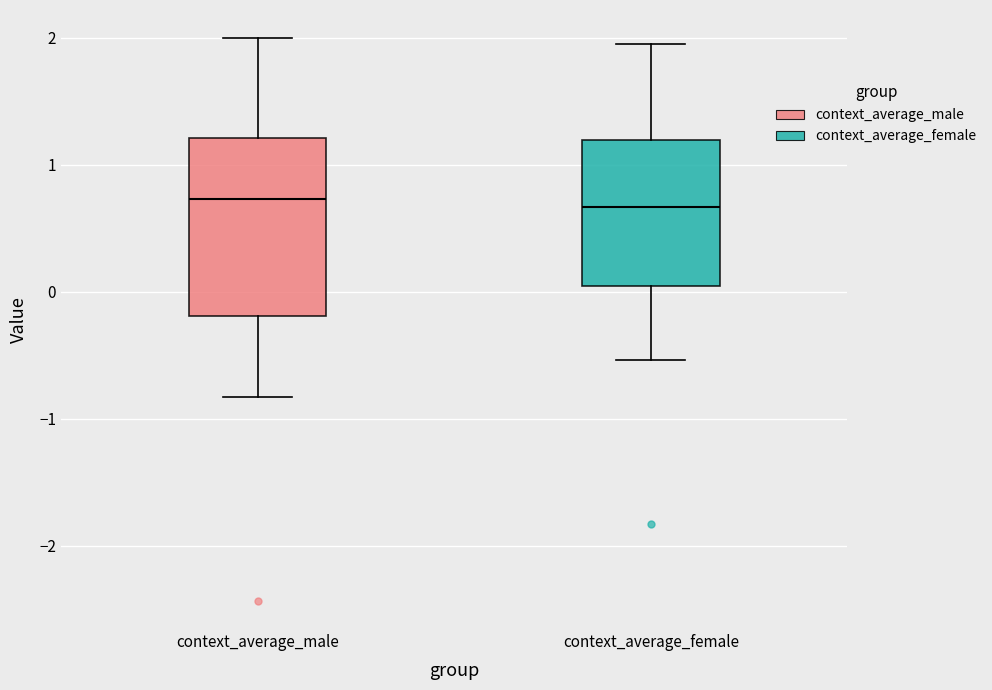

Where does the lower whisker of the box for context_average_female end on the y-axis? The values are not printed on the chart, so give them approximately, as read against the axis.

-0.5